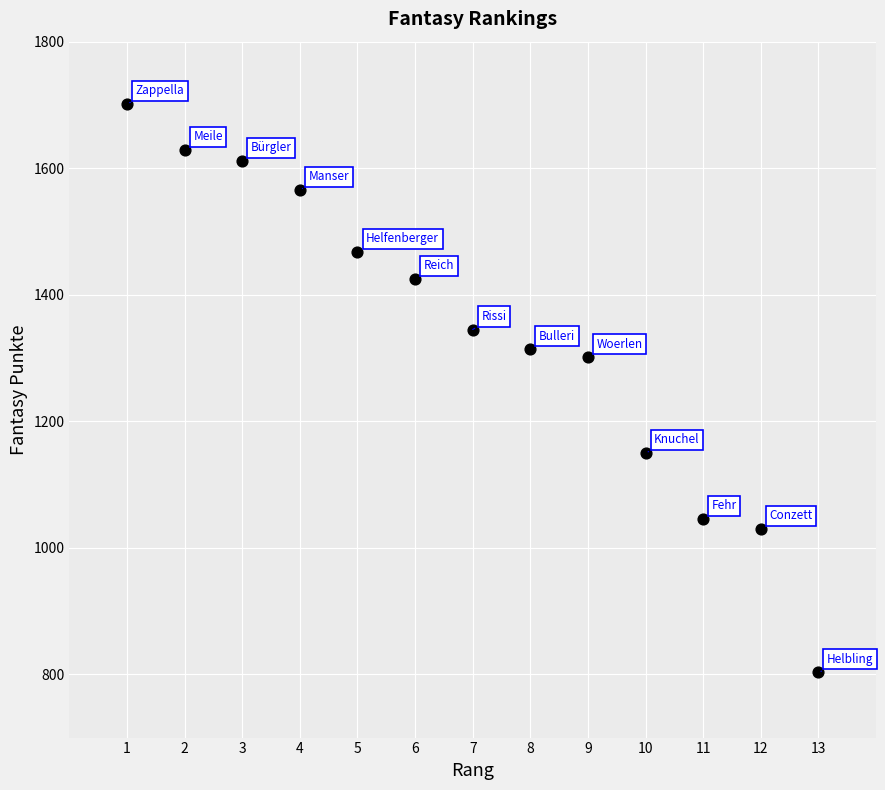

What is the range of Y values (max minus min)?

899